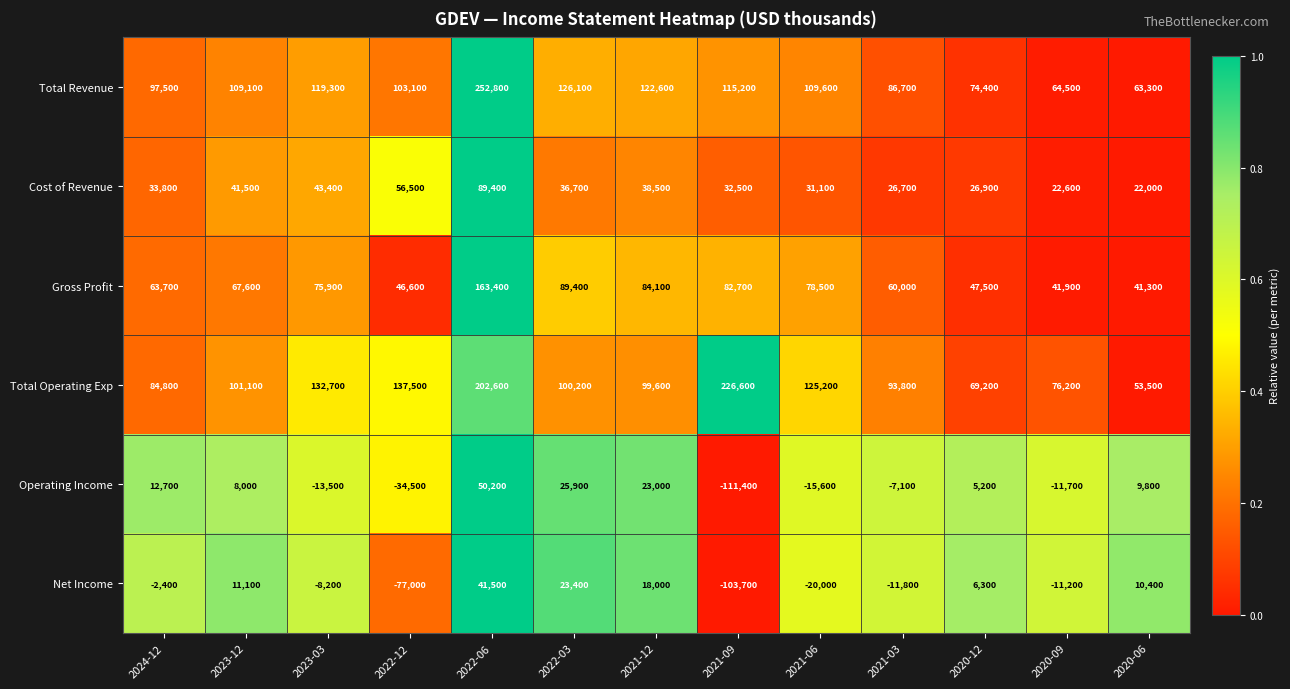

The Operating Income series shows 23000 at 2021-12. True or false?

True